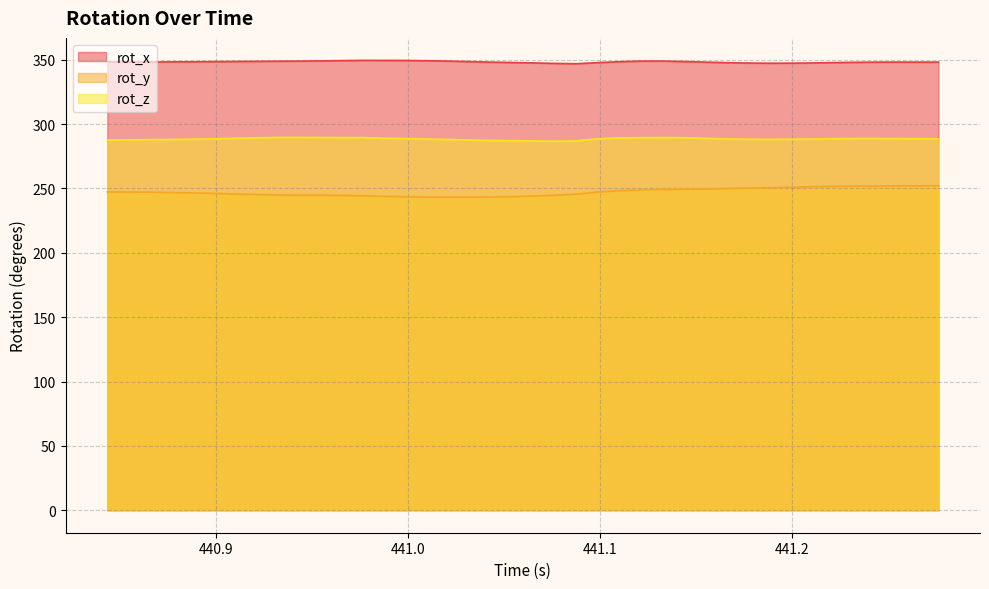

What is the difference between the maximum and minimum values in the rot_x series?

2.6